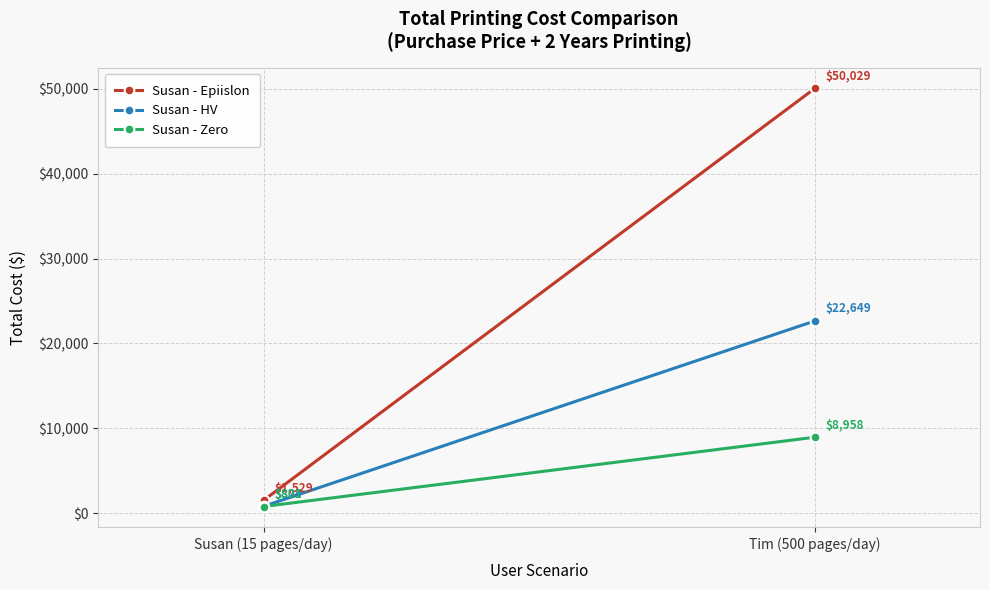

What value does the Susan - Epiislon series have at Tim (500 pages/day)?

50029.0